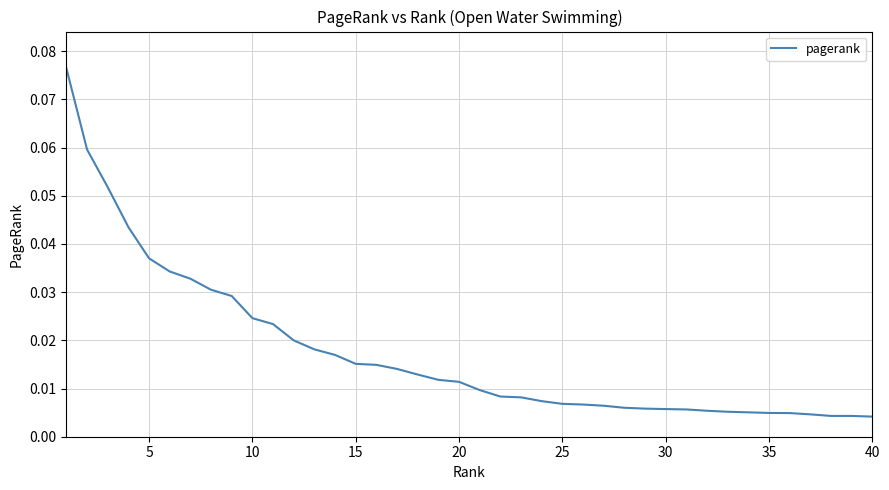

Count the number of categories in the chart.

40